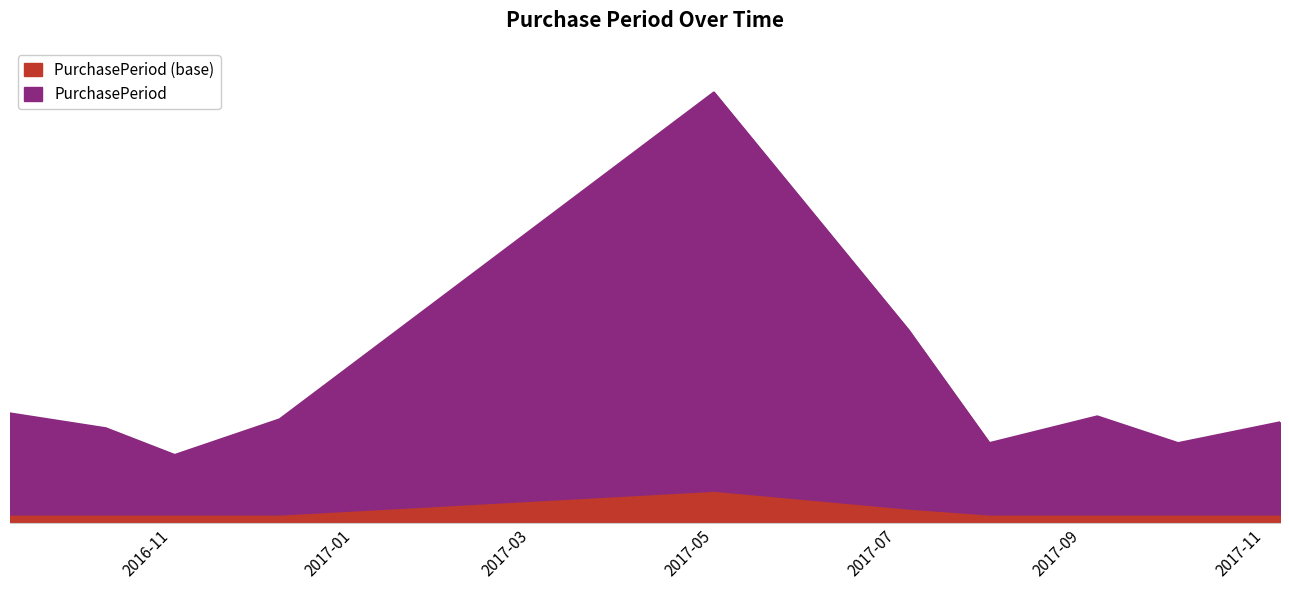

Which label corresponds to the largest value in the chart?

2017-05